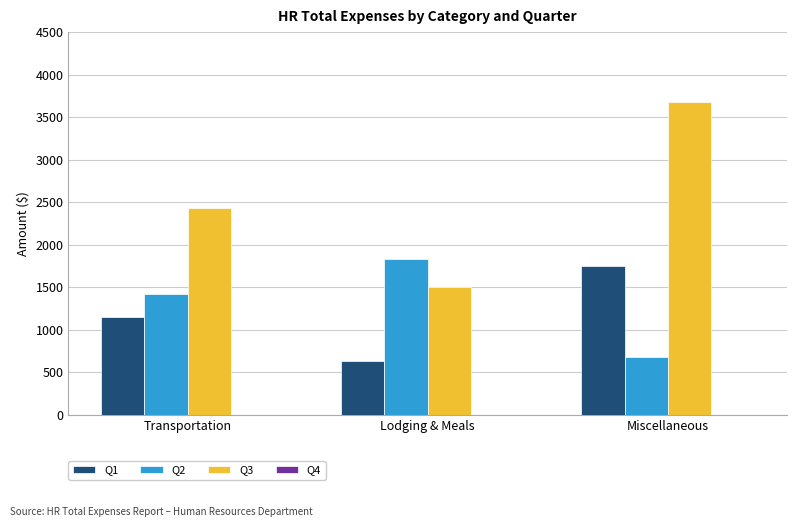

At how many categories does at least one series exceed 3529?

1